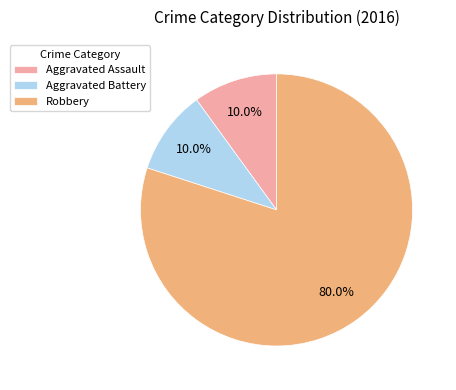

To the nearest percent, what percentage of the pie is Robbery?

80%